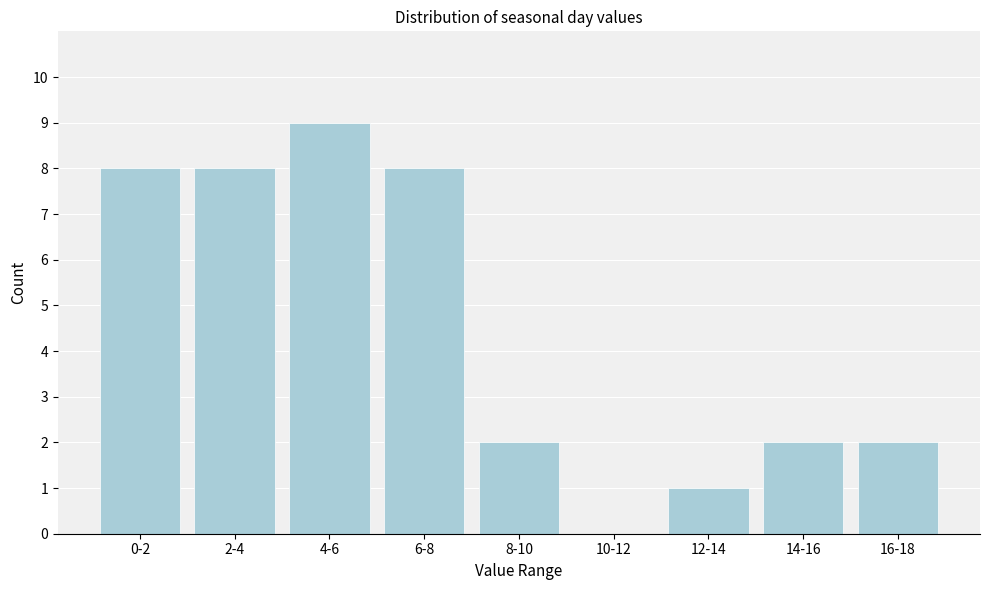

Reading left to right, what are all the values shown in this chart?

0-2=8	2-4=8	4-6=9	6-8=8	8-10=2	10-12=0	12-14=1	14-16=2	16-18=2